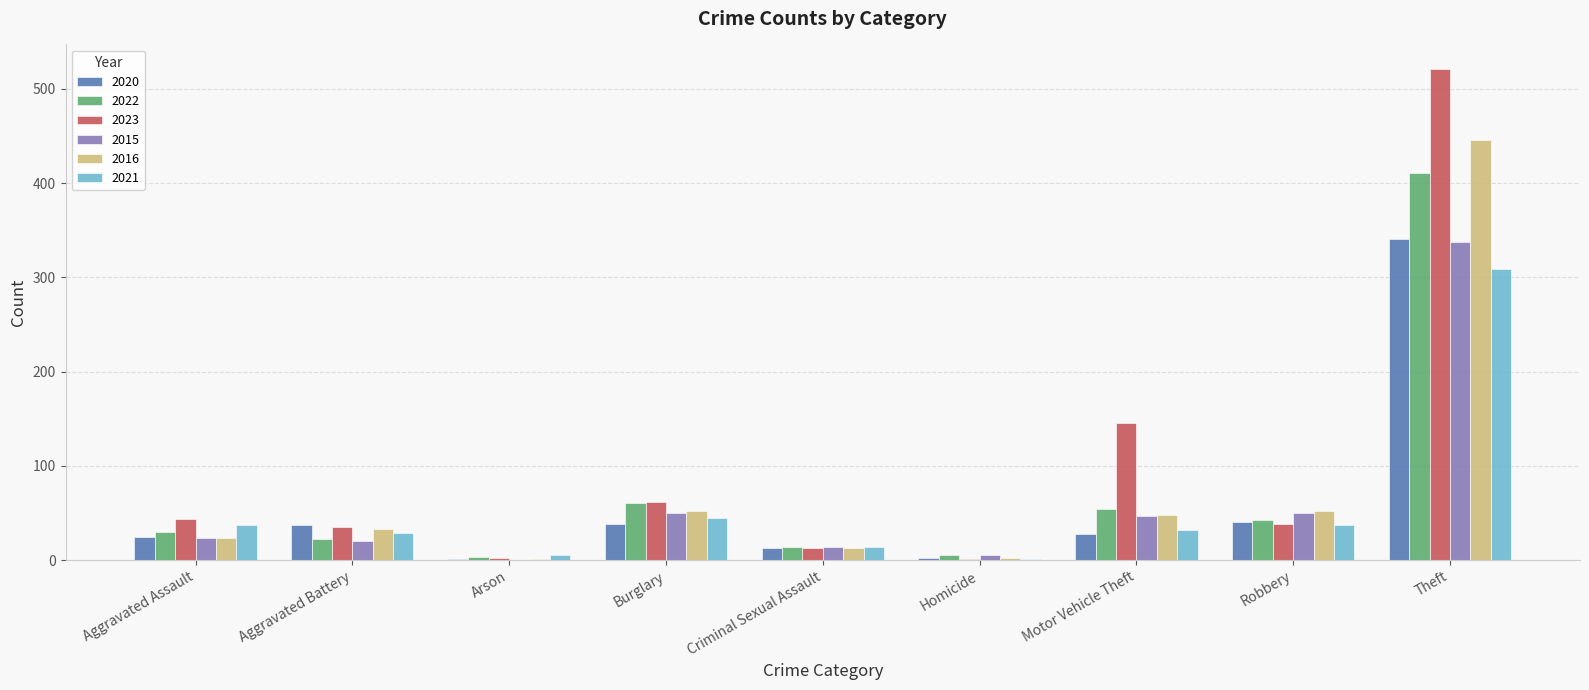

What is the greatest value displayed?

521